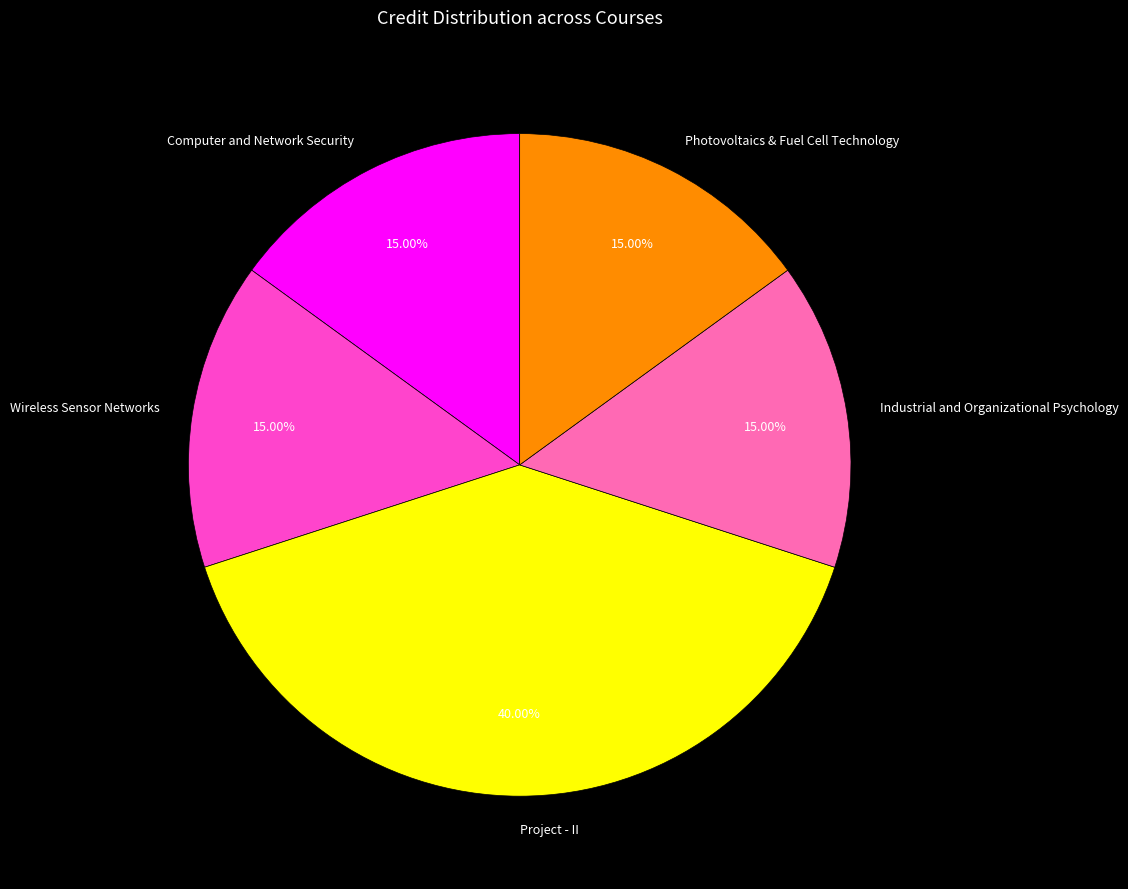

Is Project - II the majority of the pie?

No